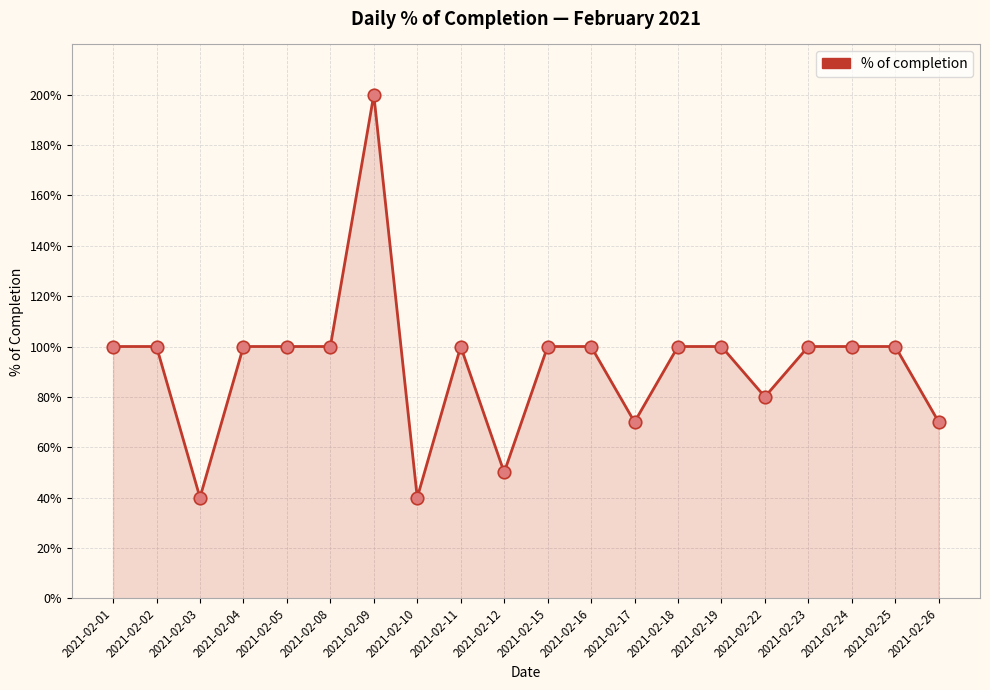

At which category does the chart reach its peak across all series?

2021-02-09